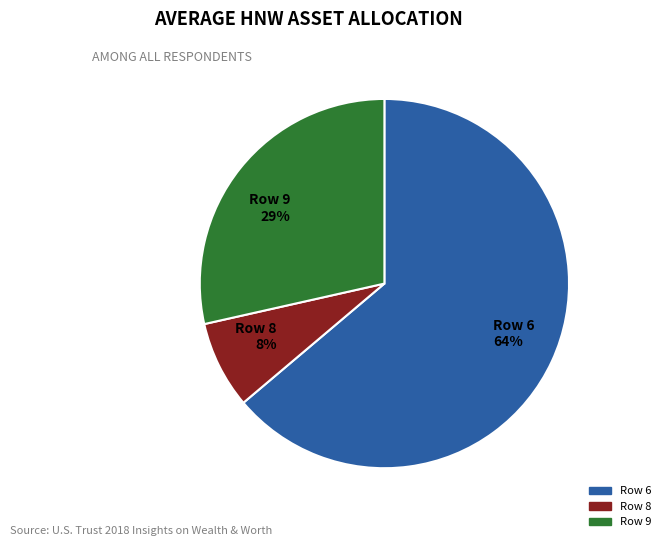

To the nearest percent, what is the average slice percentage?

33%